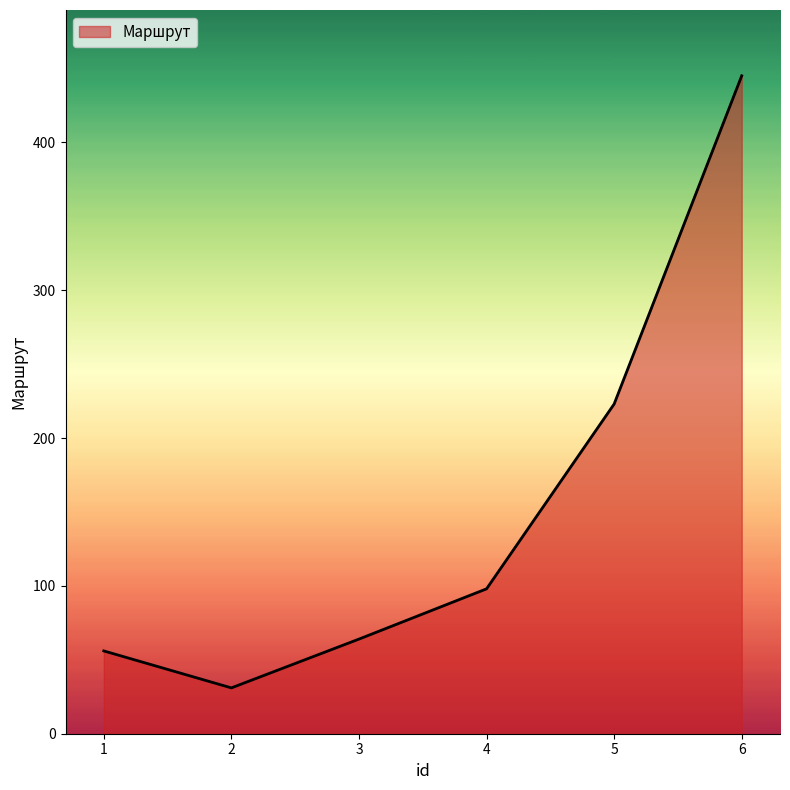

What is the sum of all values?

917